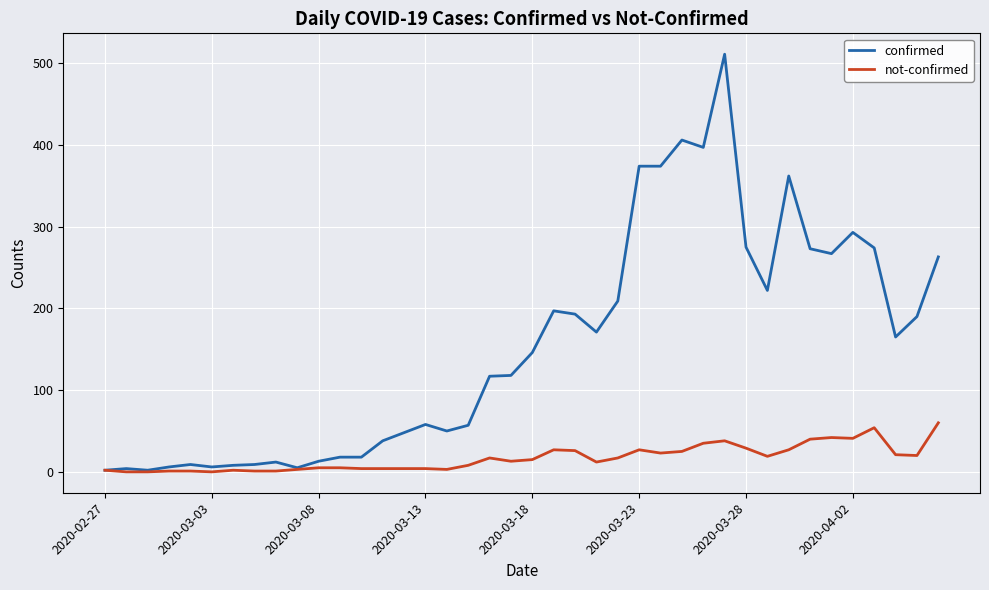

What is the sum of all confirmed values?

6160